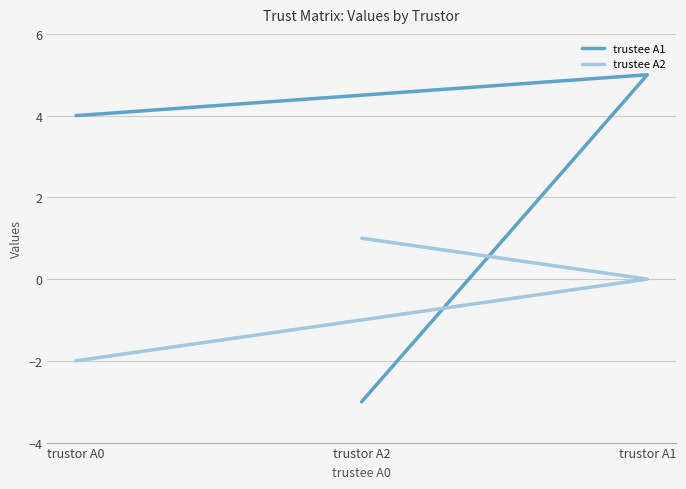

Which has a higher value, trustor A0 or trustor A1?

trustor A1